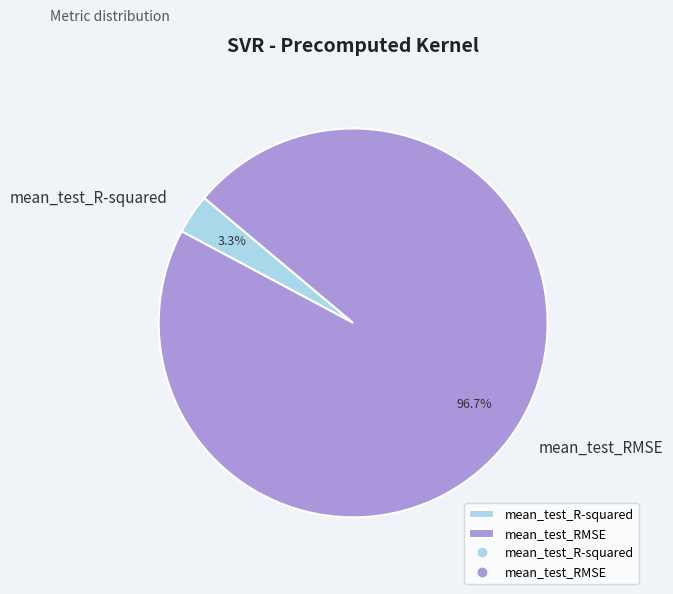

What percentage is NOT represented by mean_test_R-squared?

96.7%